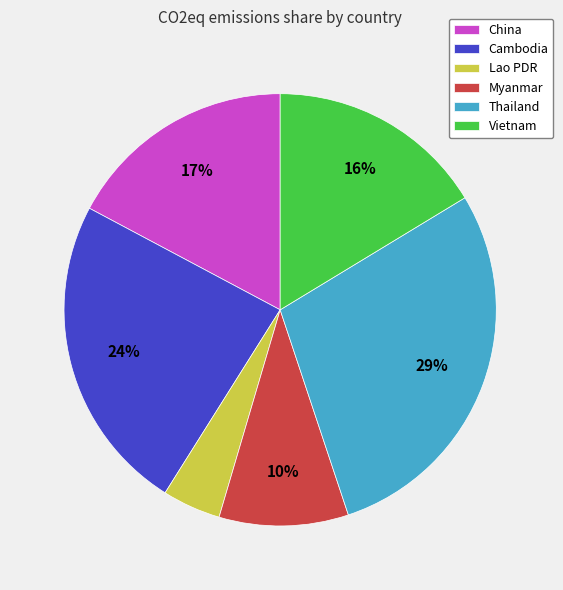

To the nearest percent, what is the average slice percentage?

17%